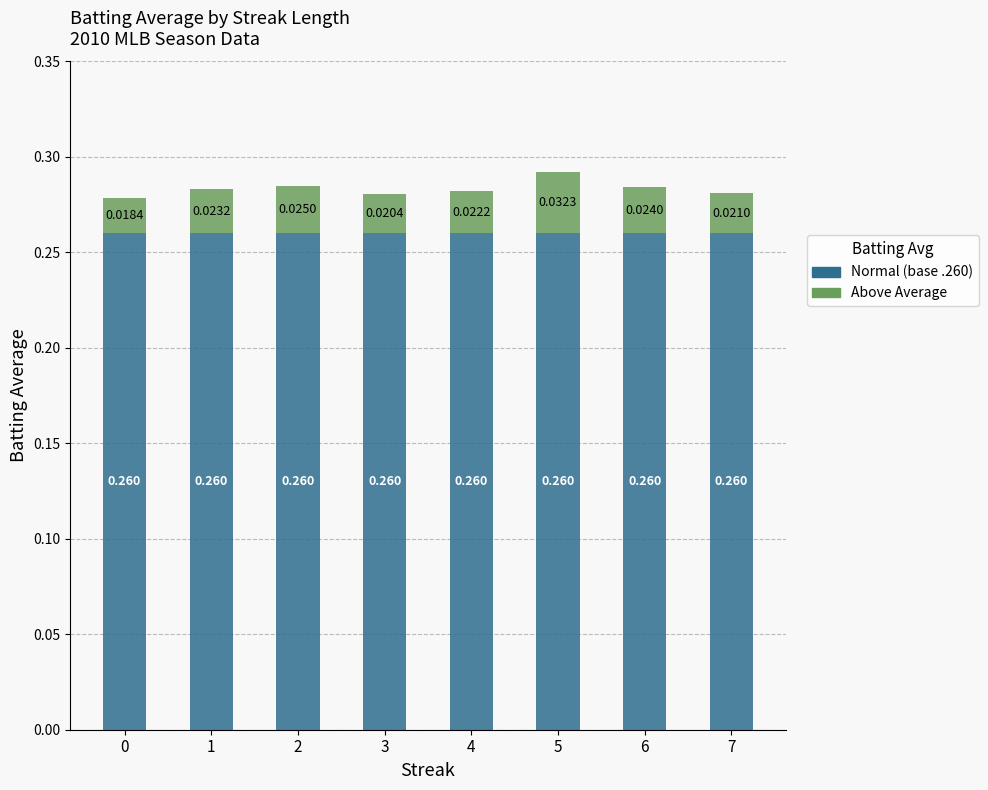

What is the total value across all series at 0?

0.3